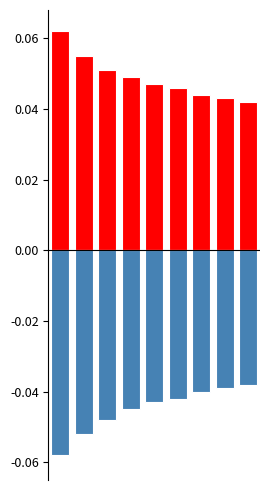

At which label does negative reach its peak?

8